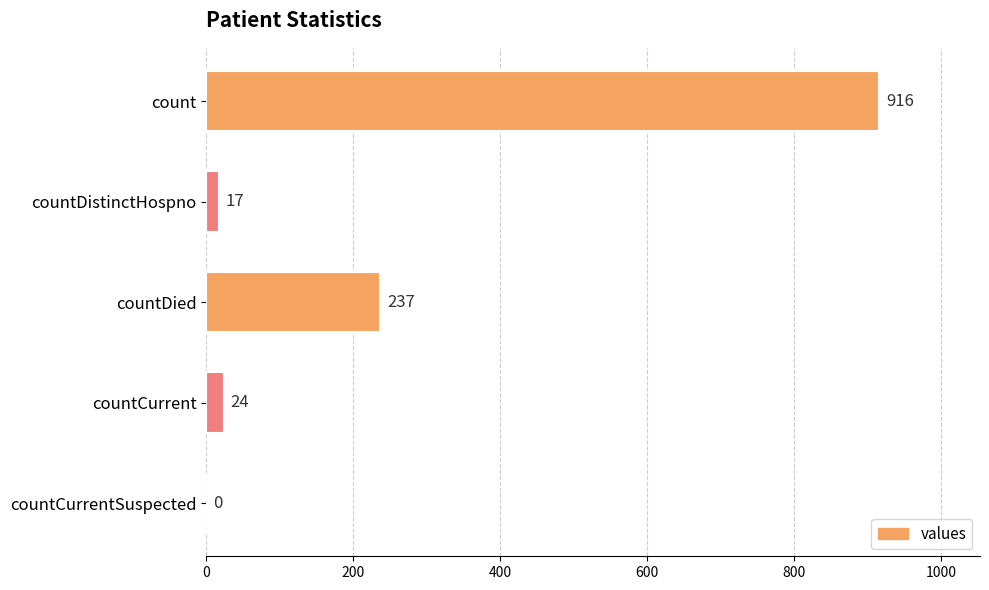

The chart shows a value of -420 at countCurrentSuspected. True or false?

False